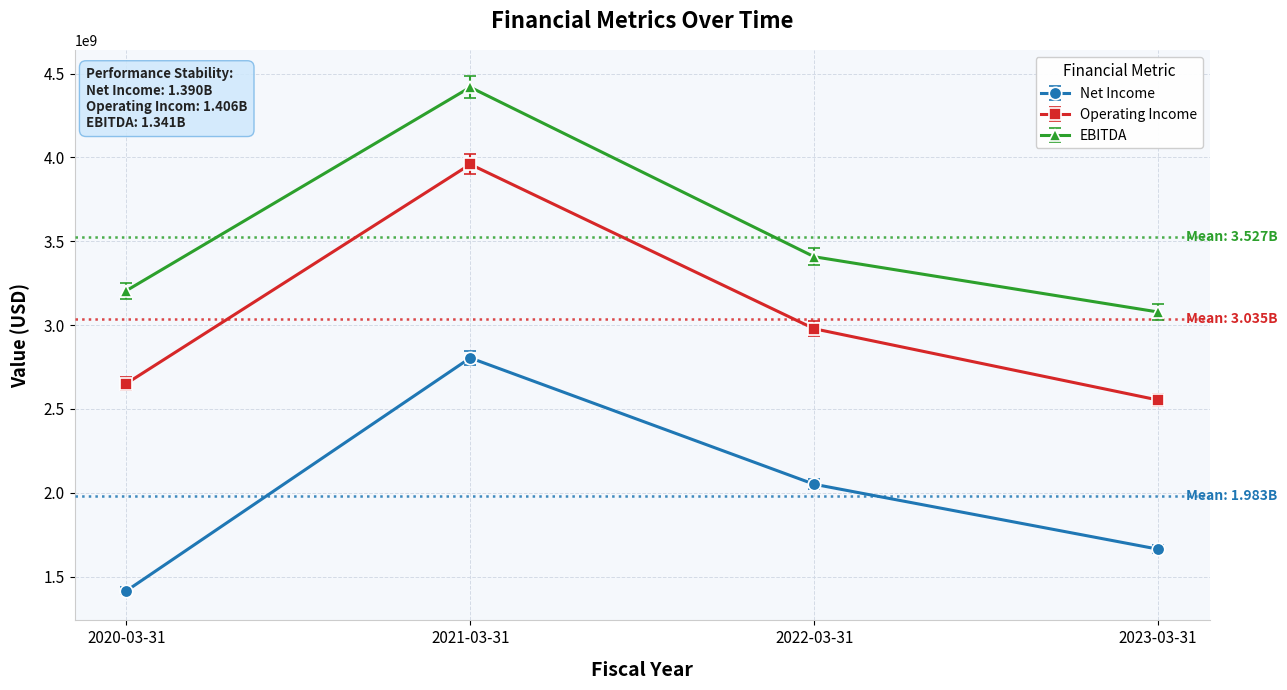

What value does the Net Income series have at 2021-03-31, to the nearest 100?

2804130000